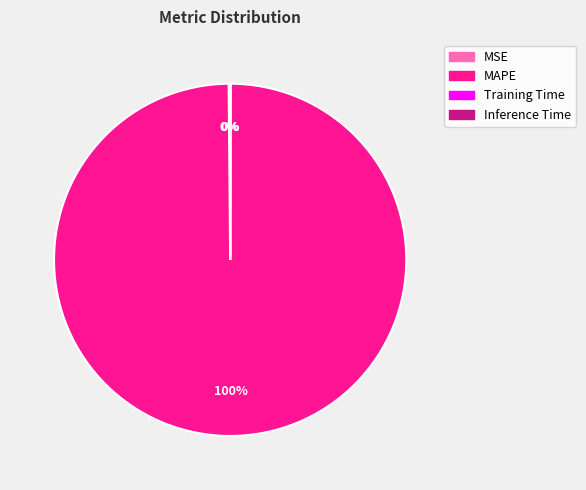

Which category has the biggest portion of the pie?

MAPE